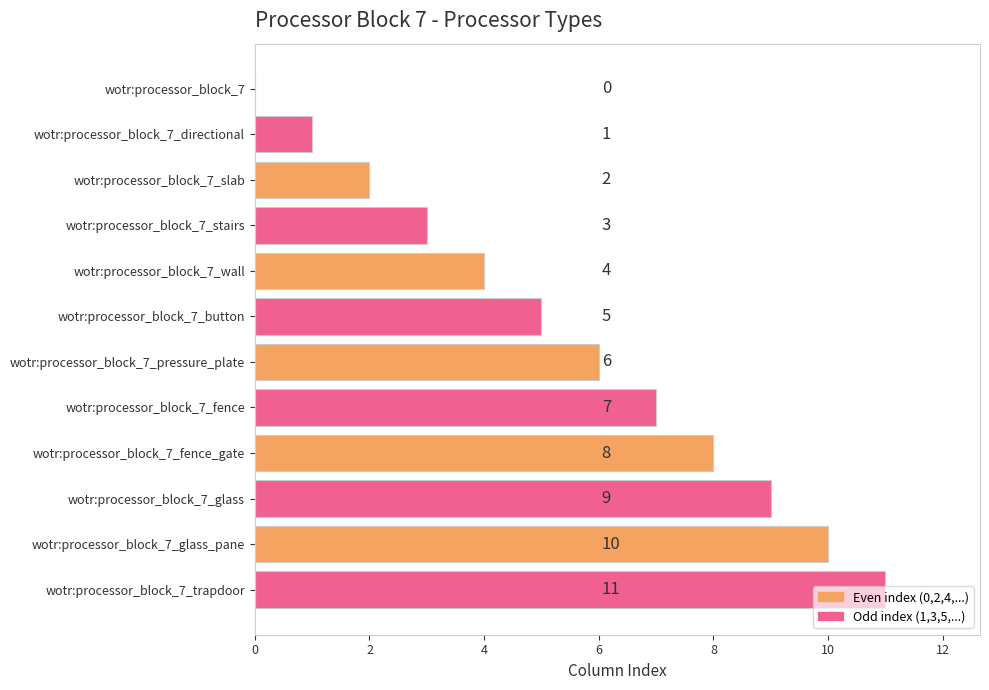

How many data points does each series have?

12